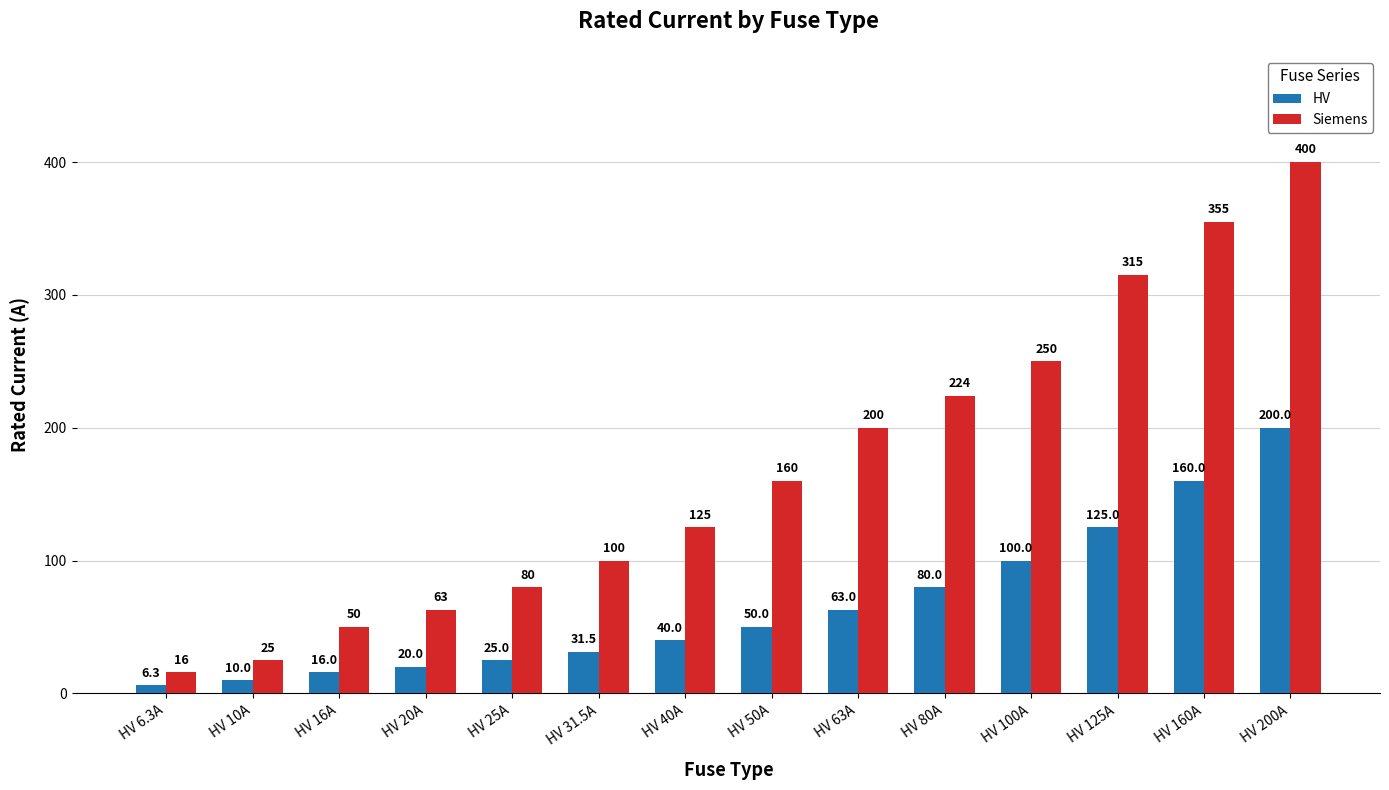

The value of Siemens at HV 160A is 355.0. True or false?

True